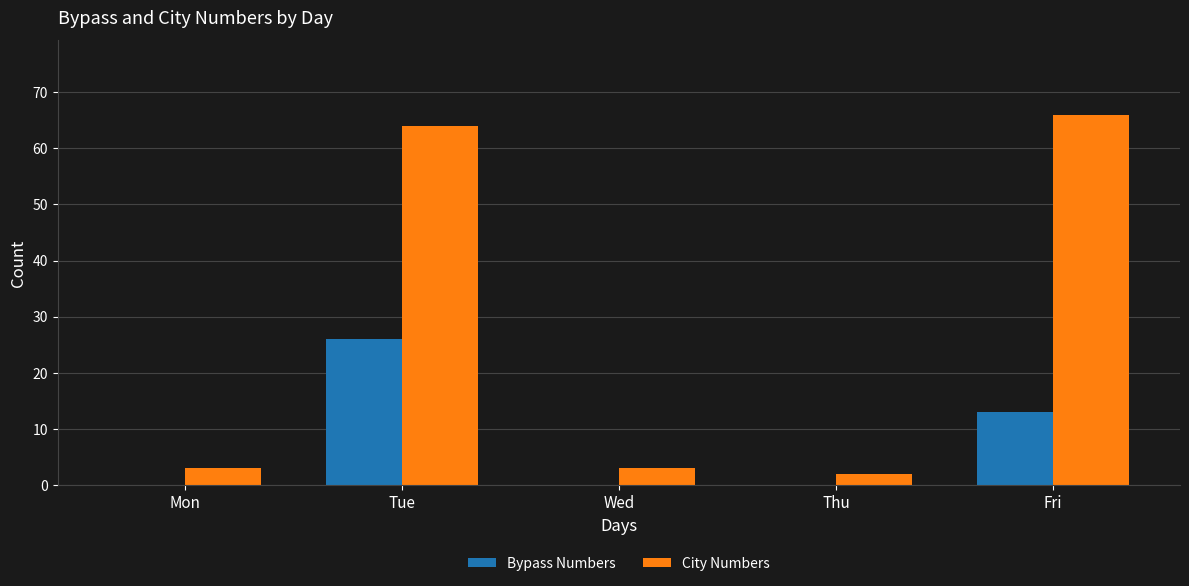

Does the chart contain stacked bars?

No